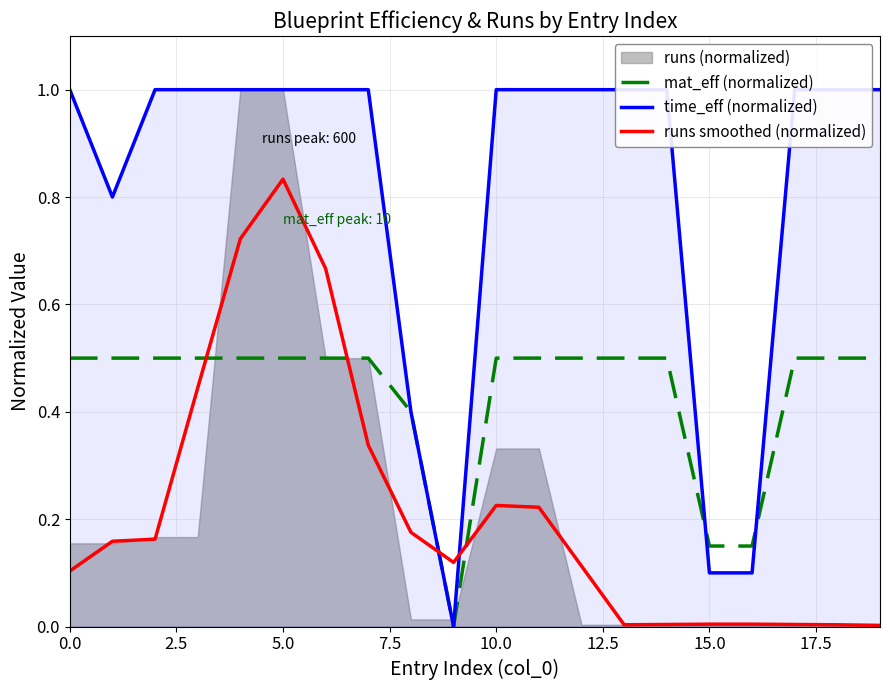

The mat_eff (normalized) series shows 0.9 at 5.0. True or false?

False